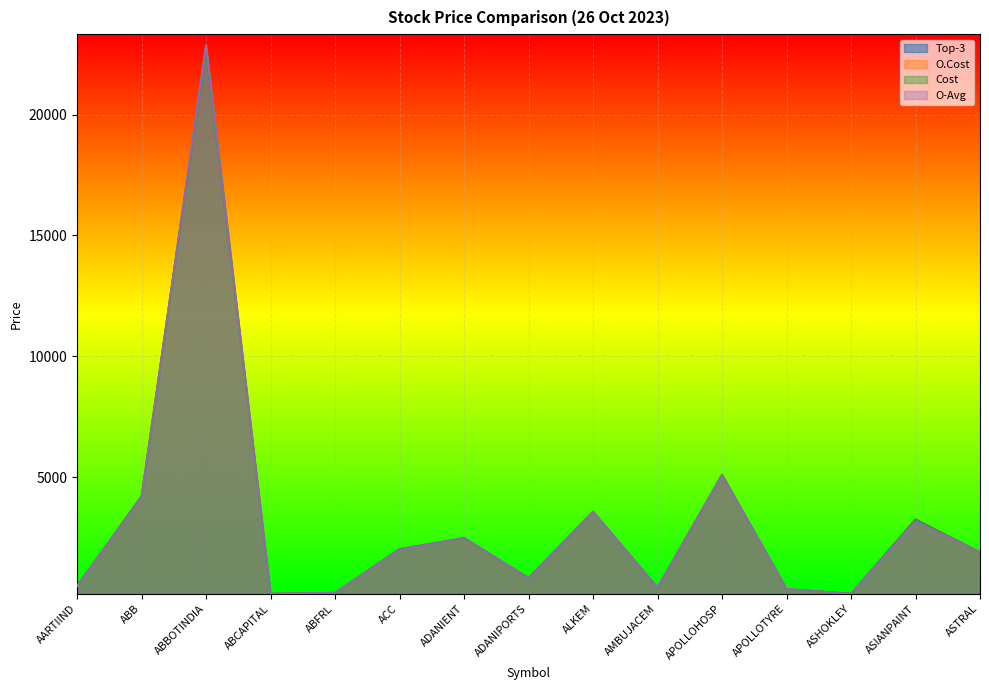

Which category has the lowest value in the Top-3 series?

ASHOKLEY